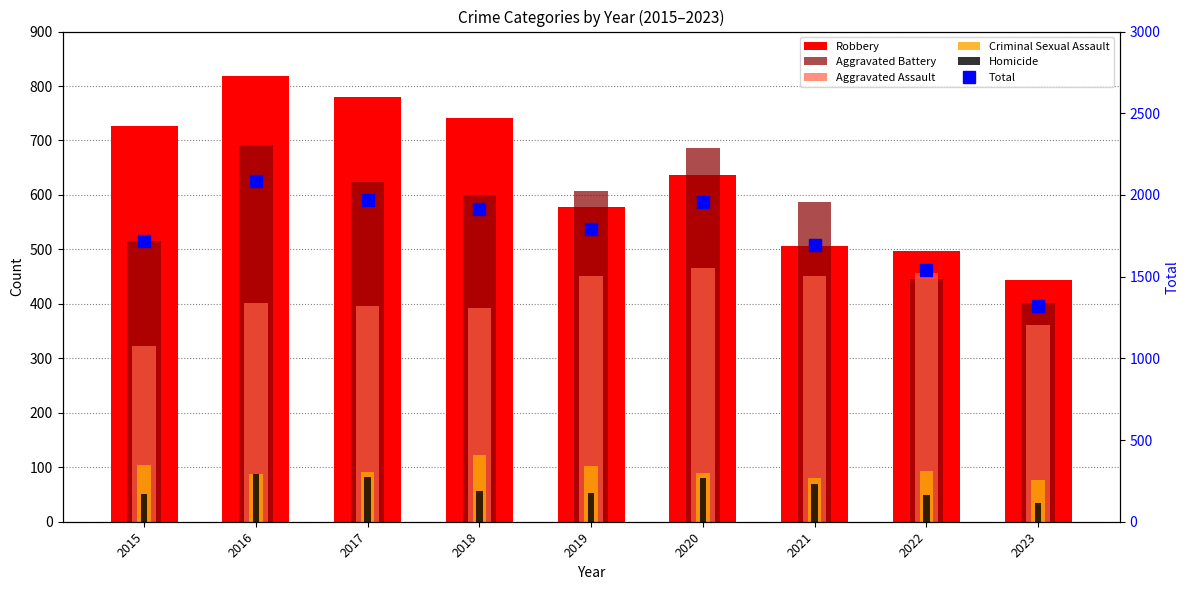

The value of Robbery at 2016 is 1474. True or false?

False